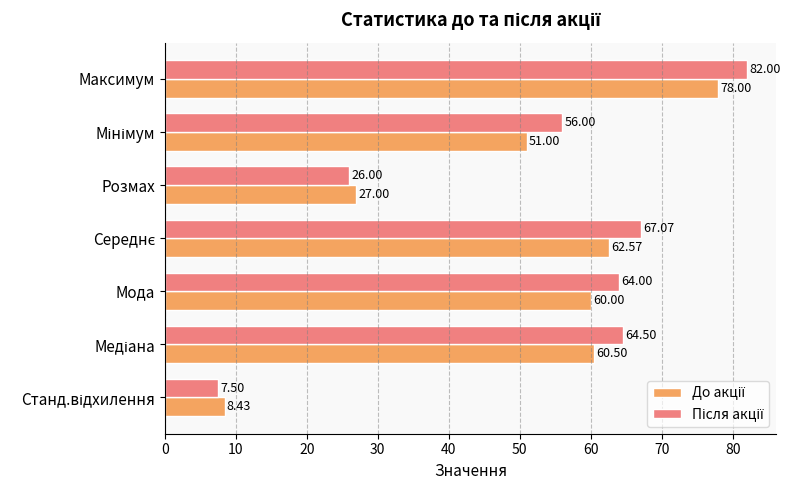

How many categories are shown in the chart?

7